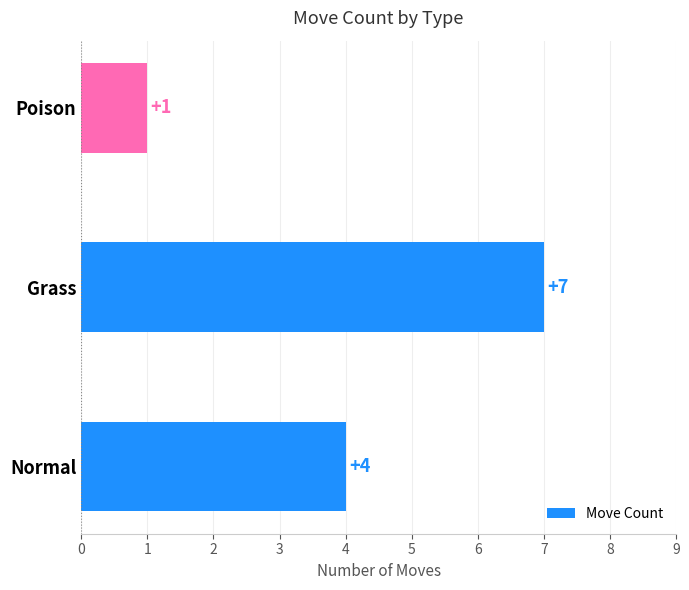

Reading bottom to top, list all the values displayed in this chart.

4	7	1